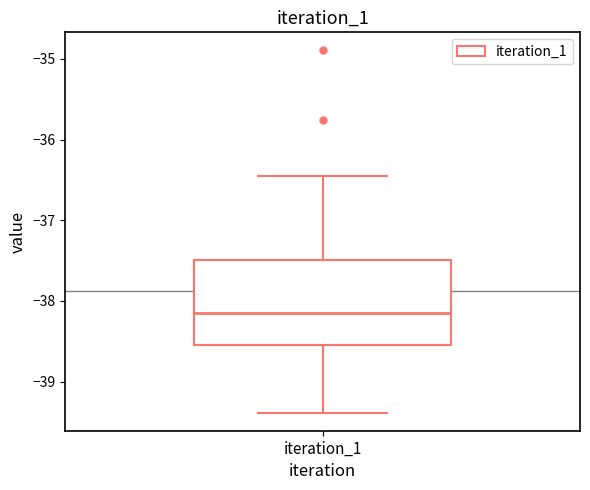

Where does the lower whisker of the box for iteration_1 end on the y-axis? The values are not printed on the chart, so give them approximately, as read against the axis.

-39.4